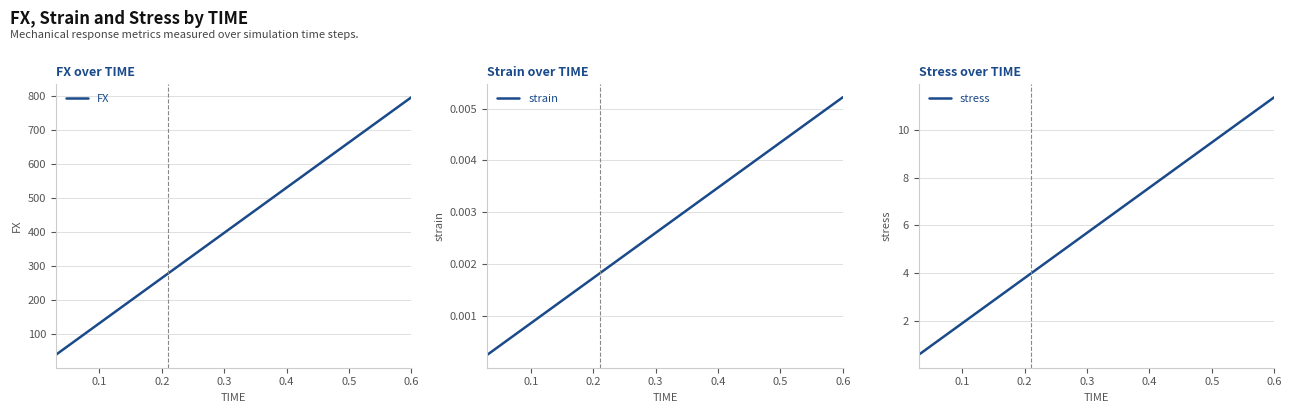

True or false: strain and FX cross at least once.

False